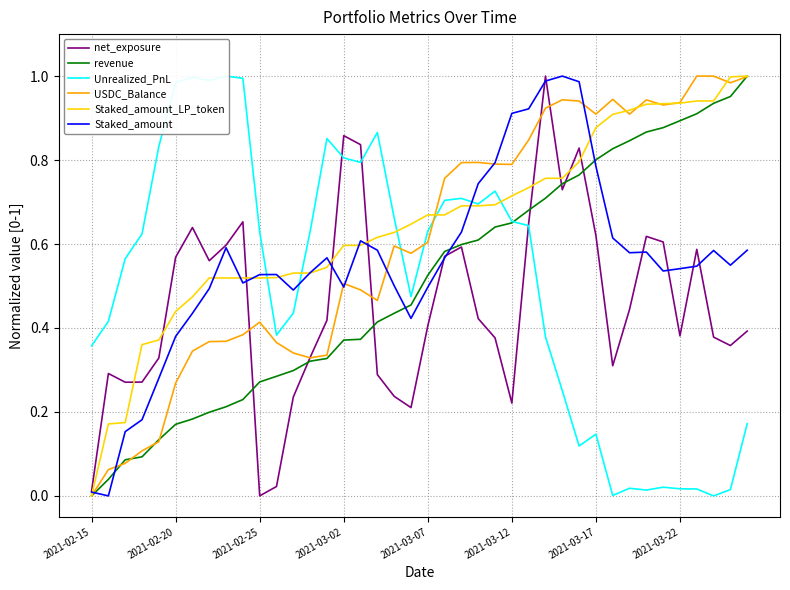

Is this an area chart (filled region under the line)?

No